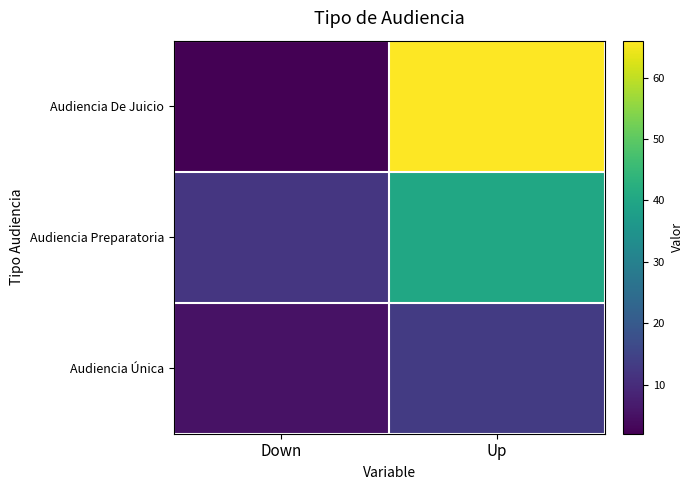

What is the difference between the highest and lowest values at Down?

10